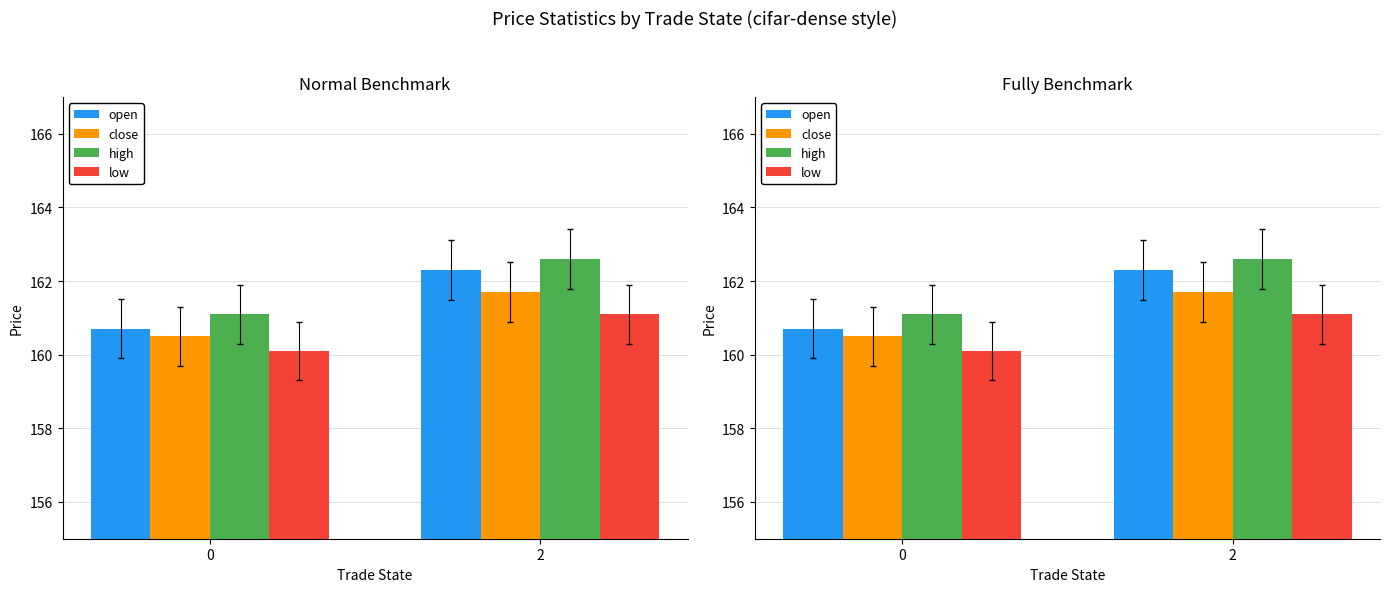

Rank the series at 2 from lowest to highest value.

low, close, open, high